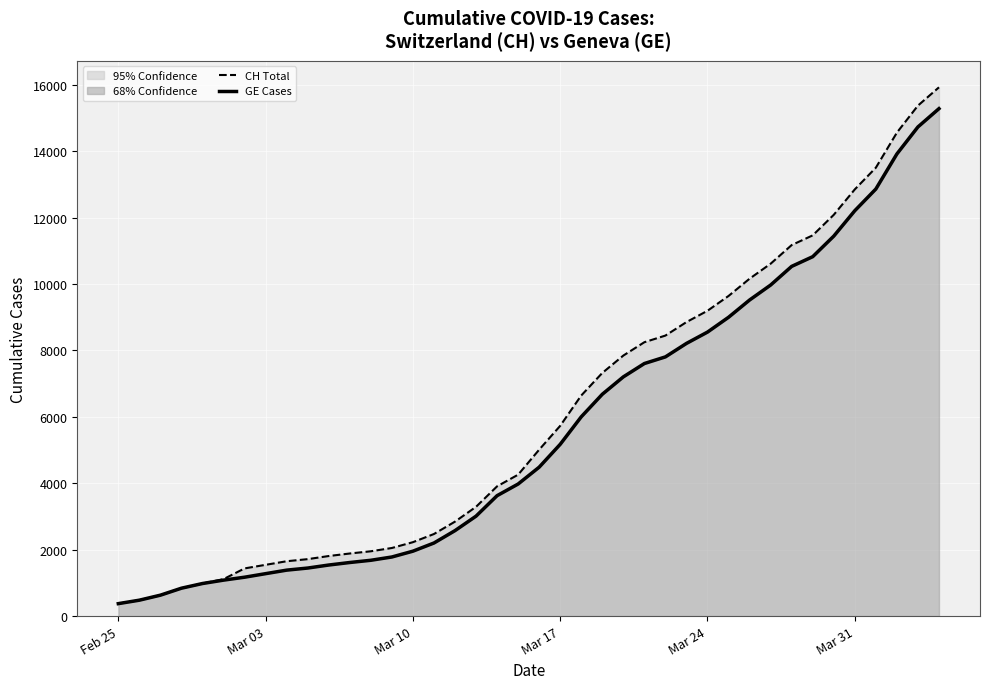

Which category has the lowest value in the CH Total series?

Feb 25